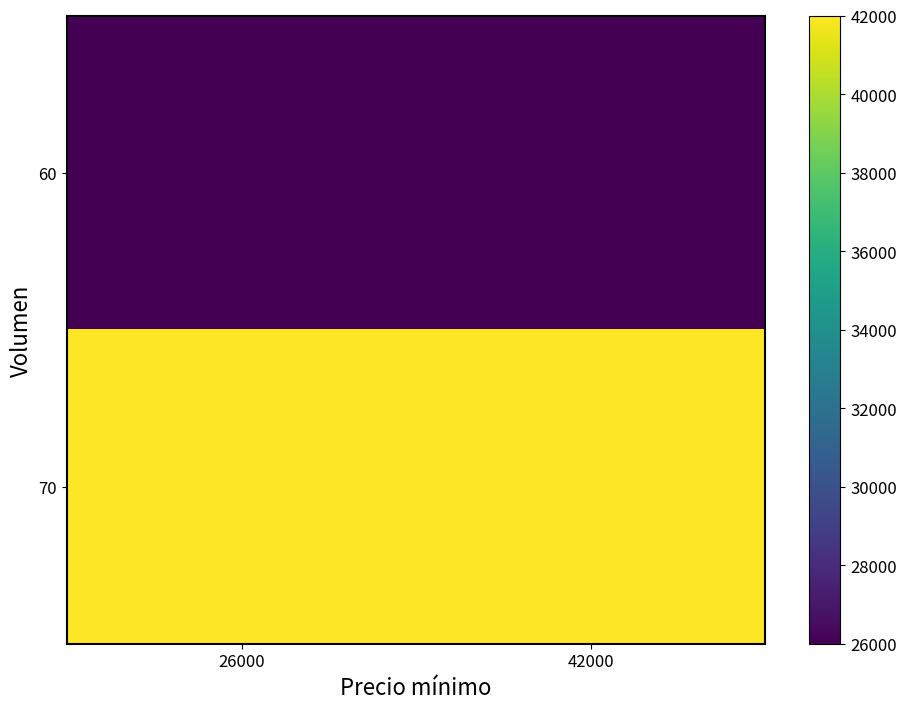

List the series in order of their overall mean, highest first.

70, 60